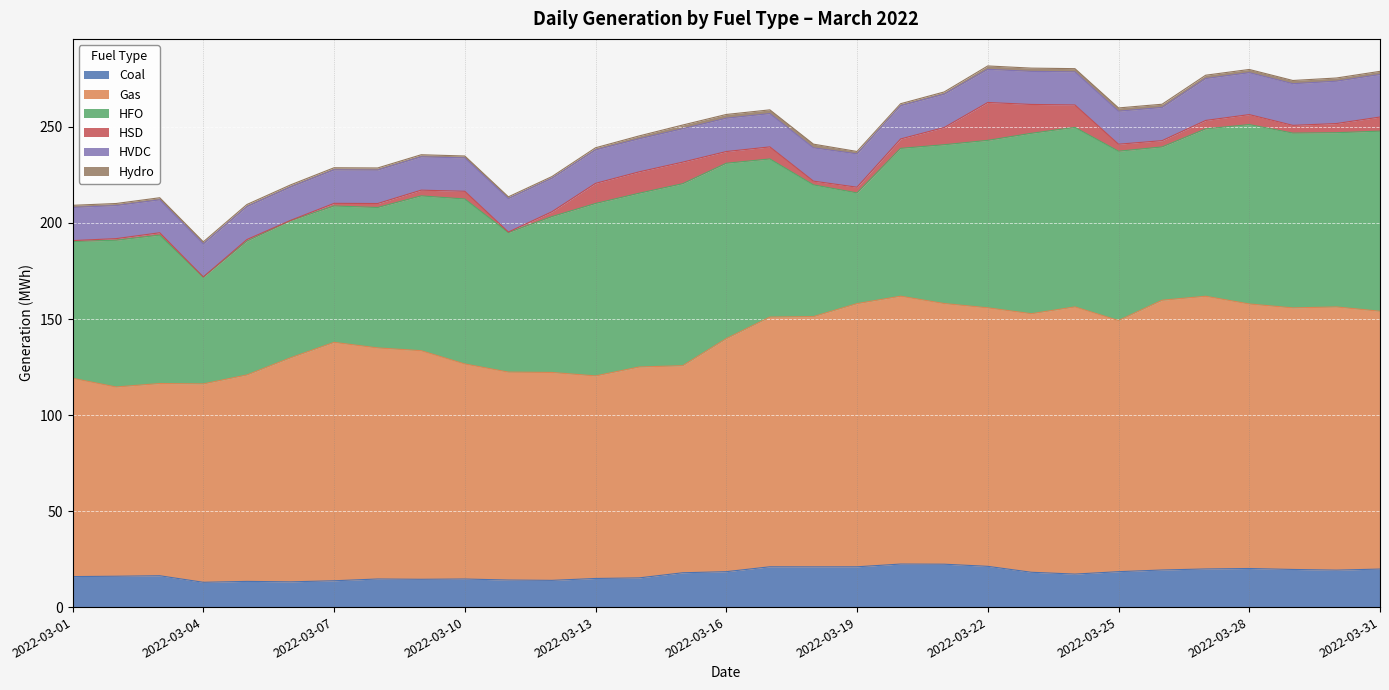

Reading right to left, what are all the values shown in this chart?

Coal: 2022-03-31=19.8	2022-03-30=19.2	2022-03-29=19.6	2022-03-28=20.1	2022-03-27=19.9	2022-03-26=19.3	2022-03-25=18.4	2022-03-24=17.2	2022-03-23=18.1	2022-03-22=21.2	2022-03-21=22.3	2022-03-20=22.4	2022-03-19=21.0	2022-03-18=21.0	2022-03-17=21.0	2022-03-16=18.4	2022-03-15=17.9	2022-03-14=15.2	2022-03-13=14.9	2022-03-12=13.9	2022-03-11=14.1	2022-03-10=14.6	2022-03-09=14.5	2022-03-08=14.6	2022-03-07=13.7	2022-03-06=13.1	2022-03-05=13.4	2022-03-04=12.9	2022-03-03=16.3	2022-03-02=16.1	2022-03-01=15.9
Gas: 2022-03-31=134.3	2022-03-30=137.0	2022-03-29=136.2	2022-03-28=137.7	2022-03-27=142.0	2022-03-26=140.5	2022-03-25=130.8	2022-03-24=139.1	2022-03-23=134.6	2022-03-22=134.6	2022-03-21=135.7	2022-03-20=139.5	2022-03-19=137.0	2022-03-18=130.3	2022-03-17=130.0	2022-03-16=121.4	2022-03-15=107.8	2022-03-14=109.8	2022-03-13=105.5	2022-03-12=108.3	2022-03-11=108.3	2022-03-10=112.0	2022-03-09=119.0	2022-03-08=120.3	2022-03-07=124.2	2022-03-06=116.7	2022-03-05=107.5	2022-03-04=103.3	2022-03-03=100.1	2022-03-02=98.5	2022-03-01=103.3
HFO: 2022-03-31=93.8	2022-03-30=90.7	2022-03-29=91.0	2022-03-28=93.4	2022-03-27=87.1	2022-03-26=79.8	2022-03-25=88.2	2022-03-24=93.5	2022-03-23=93.9	2022-03-22=87.2	2022-03-21=82.7	2022-03-20=77.0	2022-03-19=57.6	2022-03-18=68.6	2022-03-17=82.3	2022-03-16=91.3	2022-03-15=94.8	2022-03-14=90.5	2022-03-13=89.8	2022-03-12=81.2	2022-03-11=72.6	2022-03-10=85.9	2022-03-09=80.6	2022-03-08=73.1	2022-03-07=71.0	2022-03-06=71.4	2022-03-05=69.7	2022-03-04=55.7	2022-03-03=77.3	2022-03-02=76.4	2022-03-01=71.2
HSD: 2022-03-31=7.3	2022-03-30=4.8	2022-03-29=4.0	2022-03-28=5.2	2022-03-27=4.4	2022-03-26=3.3	2022-03-25=3.6	2022-03-24=11.7	2022-03-23=15.0	2022-03-22=19.7	2022-03-21=9.0	2022-03-20=4.9	2022-03-19=3.0	2022-03-18=1.9	2022-03-17=6.3	2022-03-16=6.1	2022-03-15=11.2	2022-03-14=11.1	2022-03-13=10.5	2022-03-12=2.5	2022-03-11=0.3	2022-03-10=4.0	2022-03-09=3.0	2022-03-08=2.1	2022-03-07=1.4	2022-03-06=0.1	2022-03-05=0.8	2022-03-04=0.0	2022-03-03=1.2	2022-03-02=0.8	2022-03-01=0.5
HVDC: 2022-03-31=22.1	2022-03-30=22.0	2022-03-29=21.7	2022-03-28=21.8	2022-03-27=21.8	2022-03-26=17.3	2022-03-25=17.2	2022-03-24=17.2	2022-03-23=17.2	2022-03-22=17.3	2022-03-21=17.3	2022-03-20=17.3	2022-03-19=17.4	2022-03-18=17.4	2022-03-17=17.3	2022-03-16=17.3	2022-03-15=17.4	2022-03-14=17.2	2022-03-13=17.4	2022-03-12=17.4	2022-03-11=17.4	2022-03-10=17.4	2022-03-09=17.4	2022-03-08=17.4	2022-03-07=17.4	2022-03-06=17.4	2022-03-05=17.2	2022-03-04=17.2	2022-03-03=17.1	2022-03-02=17.2	2022-03-01=17.3
Hydro: 2022-03-31=1.6	2022-03-30=1.7	2022-03-29=1.7	2022-03-28=1.7	2022-03-27=1.7	2022-03-26=1.7	2022-03-25=1.7	2022-03-24=1.7	2022-03-23=1.7	2022-03-22=1.8	2022-03-21=1.2	2022-03-20=1.0	2022-03-19=1.3	2022-03-18=1.9	2022-03-17=1.9	2022-03-16=1.9	2022-03-15=1.9	2022-03-14=1.5	2022-03-13=1.1	2022-03-12=0.9	2022-03-11=0.9	2022-03-10=1.0	2022-03-09=1.1	2022-03-08=1.1	2022-03-07=1.1	2022-03-06=1.1	2022-03-05=1.1	2022-03-04=1.1	2022-03-03=1.1	2022-03-02=1.1	2022-03-01=1.1